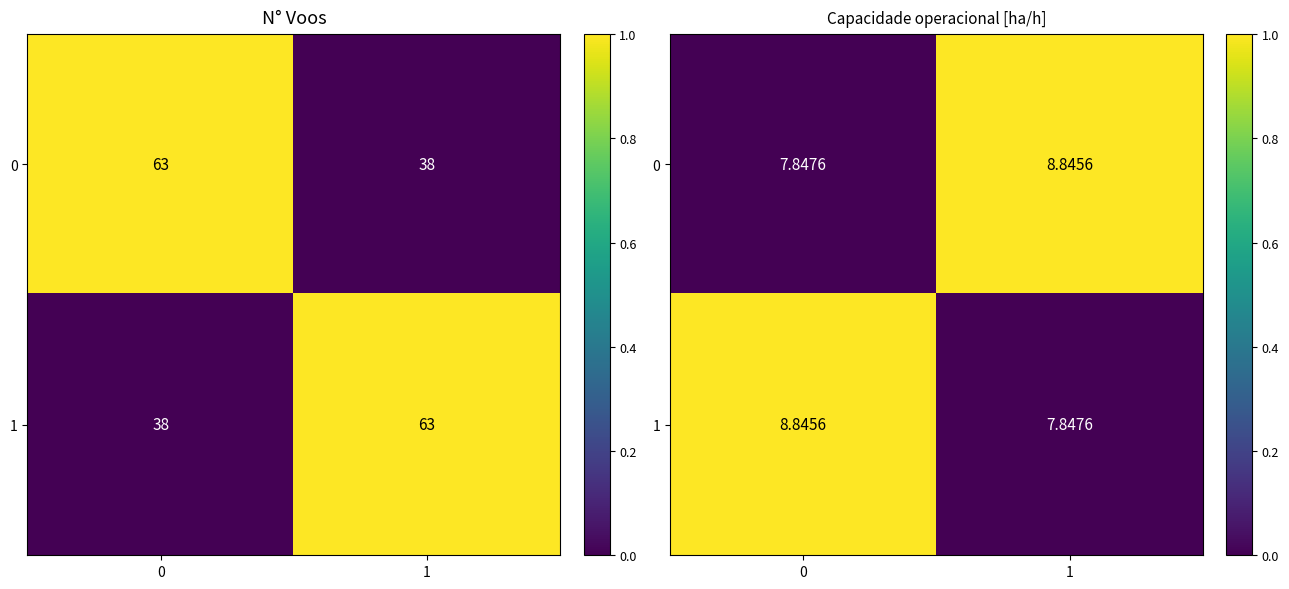

What is the difference between the highest and lowest values at 1?

1